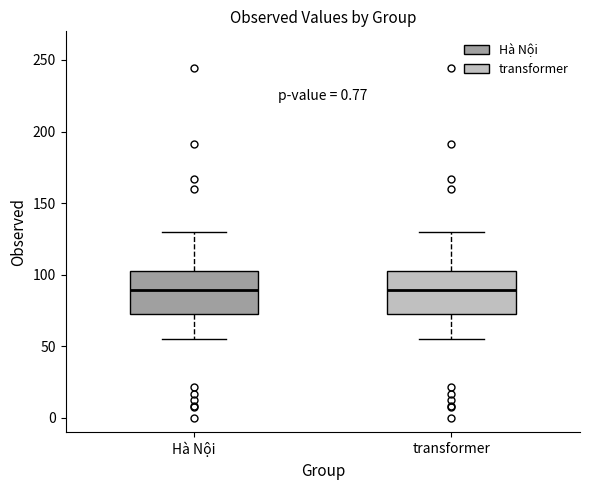

Reading left to right, transcribe this box plot: for each box, give where its median line is, the range the box spans, and where its two whiskers end, as read against the y-axis. The values are not printed on the chart, so give them approximately, as read against the axis.

Hà Nội: median 90, box 70 to 100, whiskers 55 to 130
transformer: median 90, box 70 to 100, whiskers 55 to 130